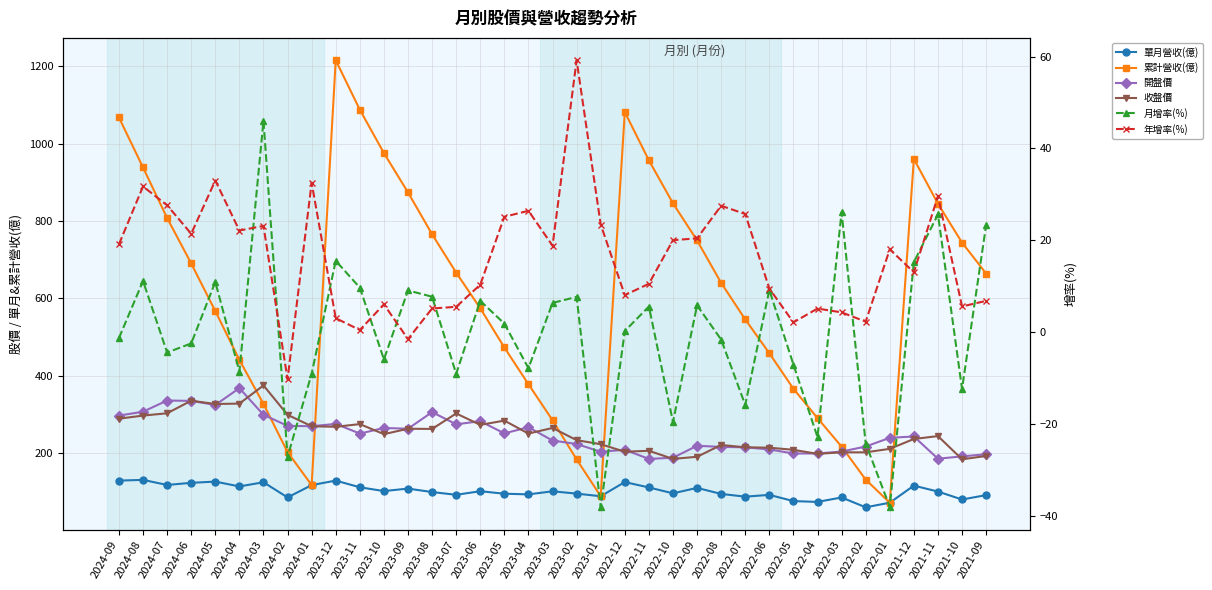

What is the label of the 3rd point from the left?

2024-07